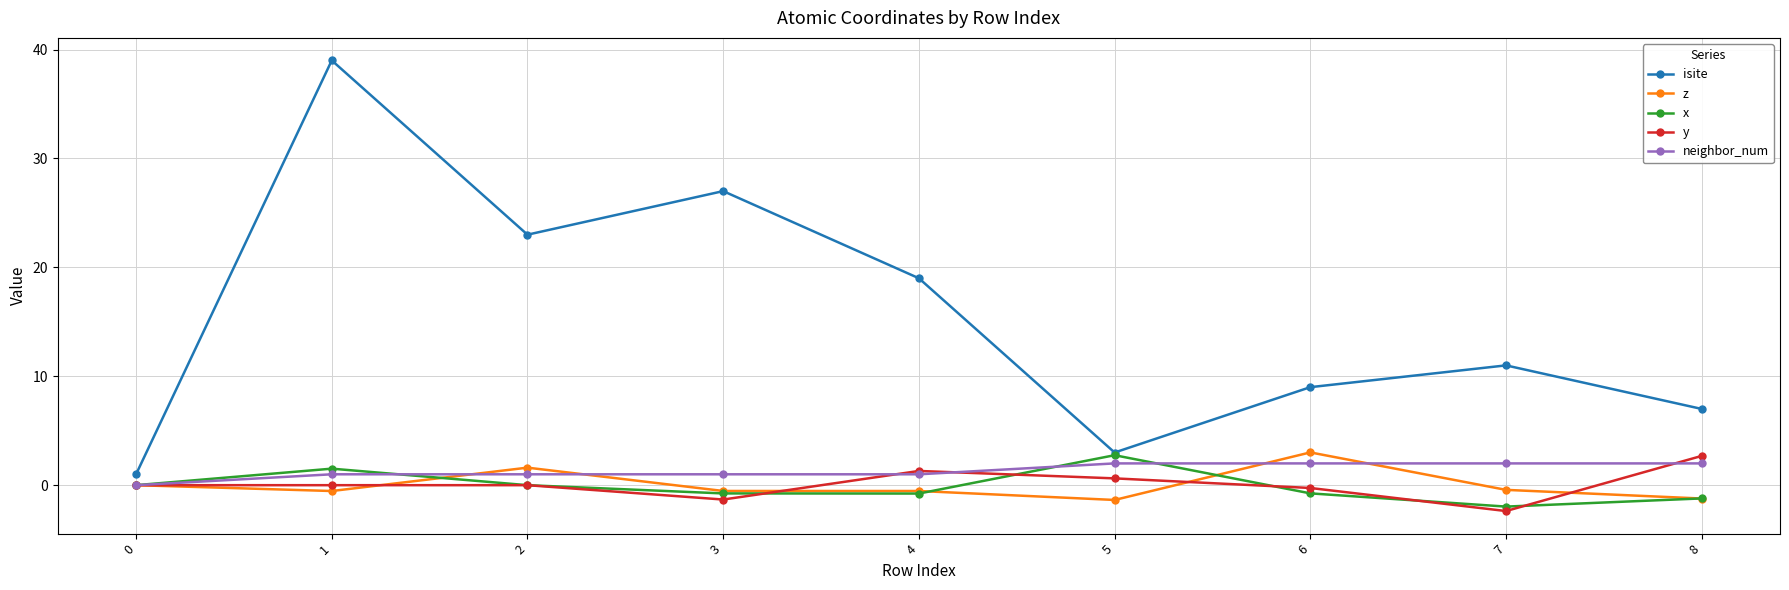

In isite, how many points are higher than both neighbors (excluding endpoints)?

3